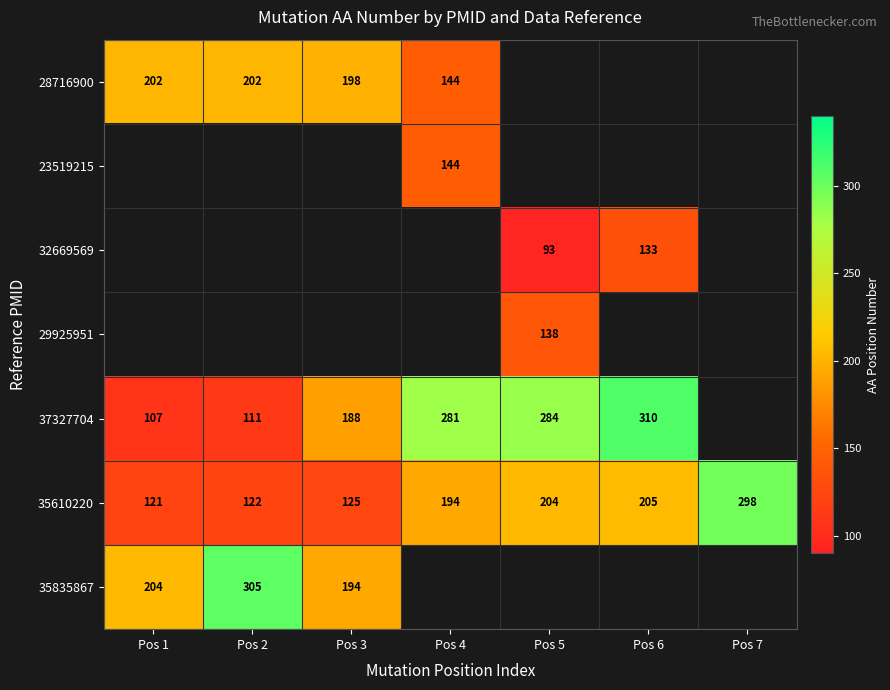

Where is 35610220 nearest to the value 209?

Pos 6